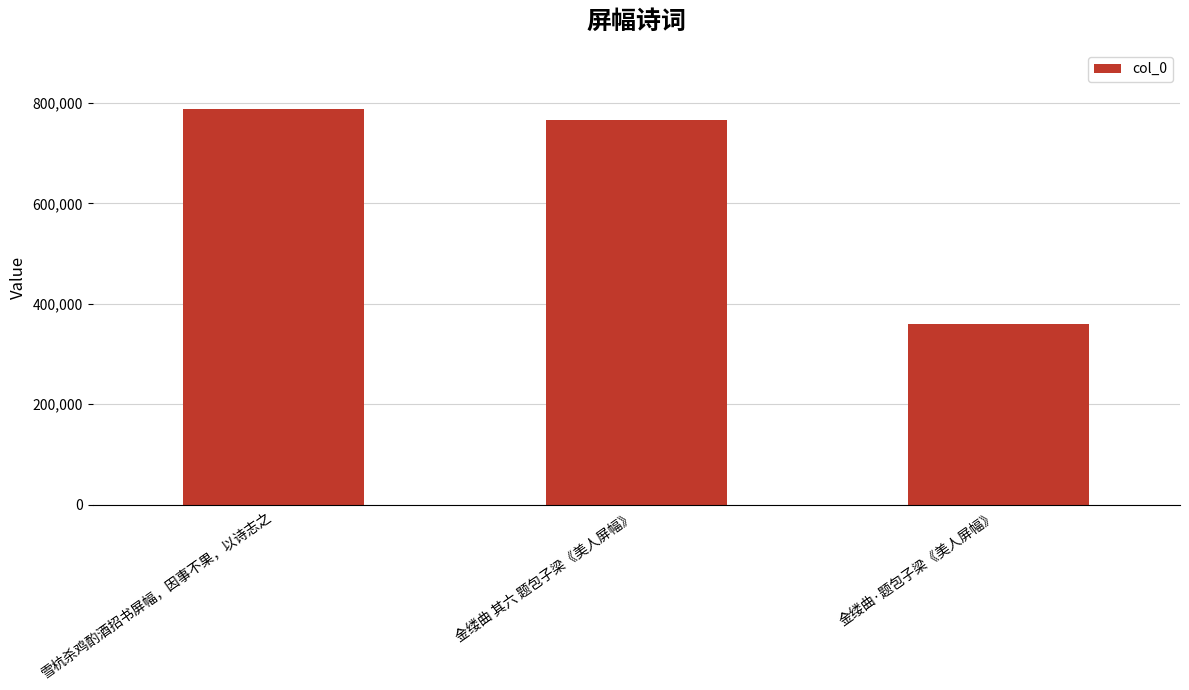

Which label corresponds to the largest value in the chart?

雪杭杀鸡酌酒招书屏幅，因事不果，以诗志之